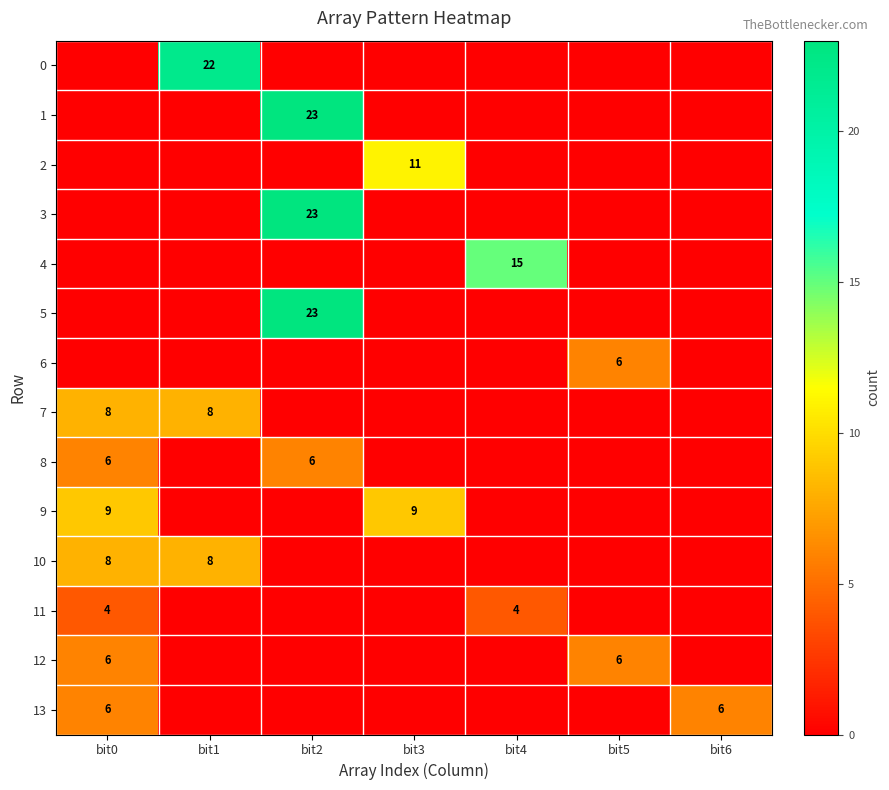

Is it true that 12 equals 6 at bit0?

True